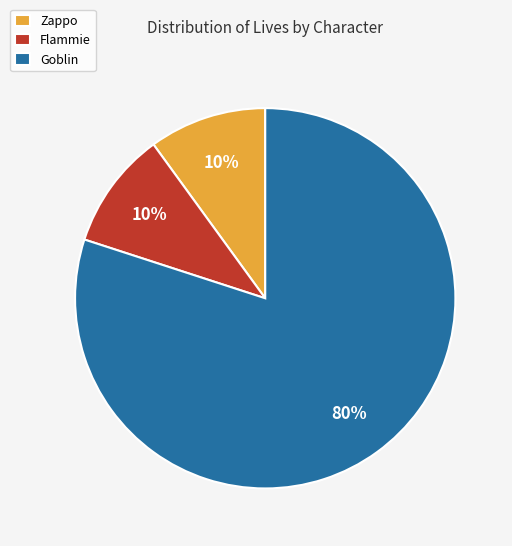

What is the largest slice in the pie chart?

Goblin